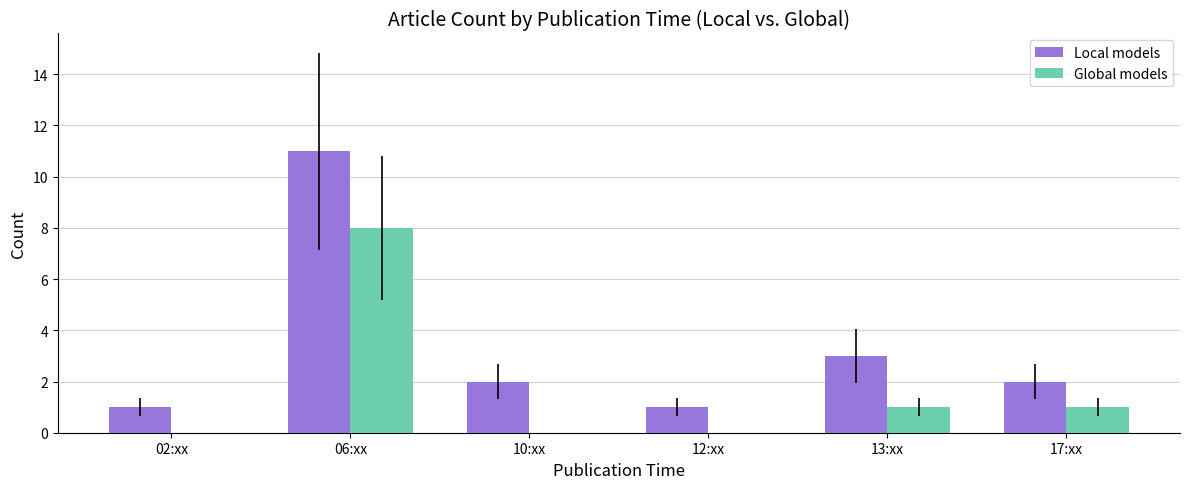

What are all the series names shown in the legend?

Local models, Global models